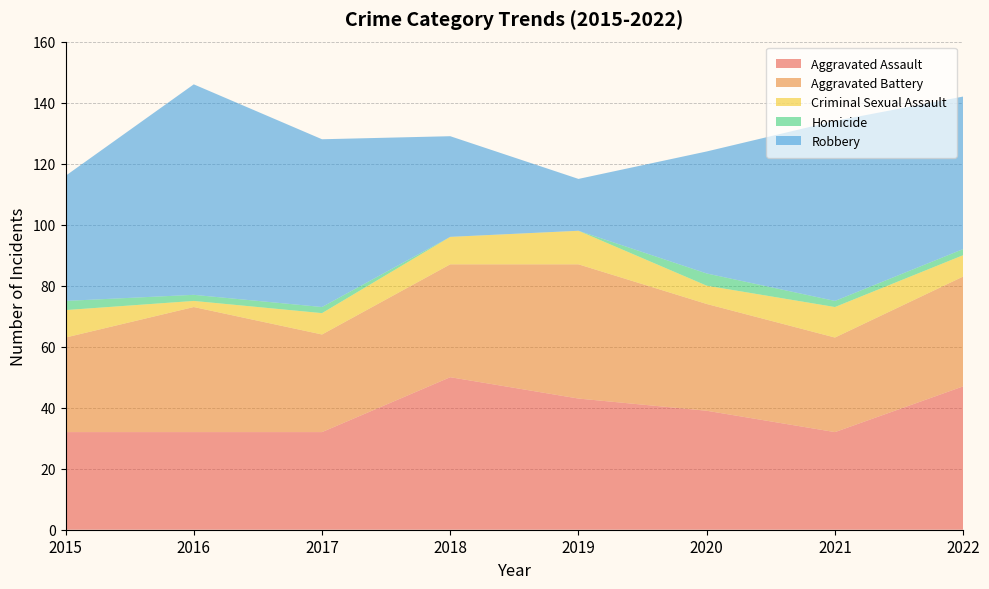

Reading left to right, what are all the values shown in this chart?

Aggravated Assault: 32	32	32	50	43	39	32	47
Aggravated Battery: 31	41	32	37	44	35	31	36
Criminal Sexual Assault: 9	2	7	9	11	6	10	7
Homicide: 3	2	2	0	0	4	2	2
Robbery: 41	69	55	33	17	40	59	50